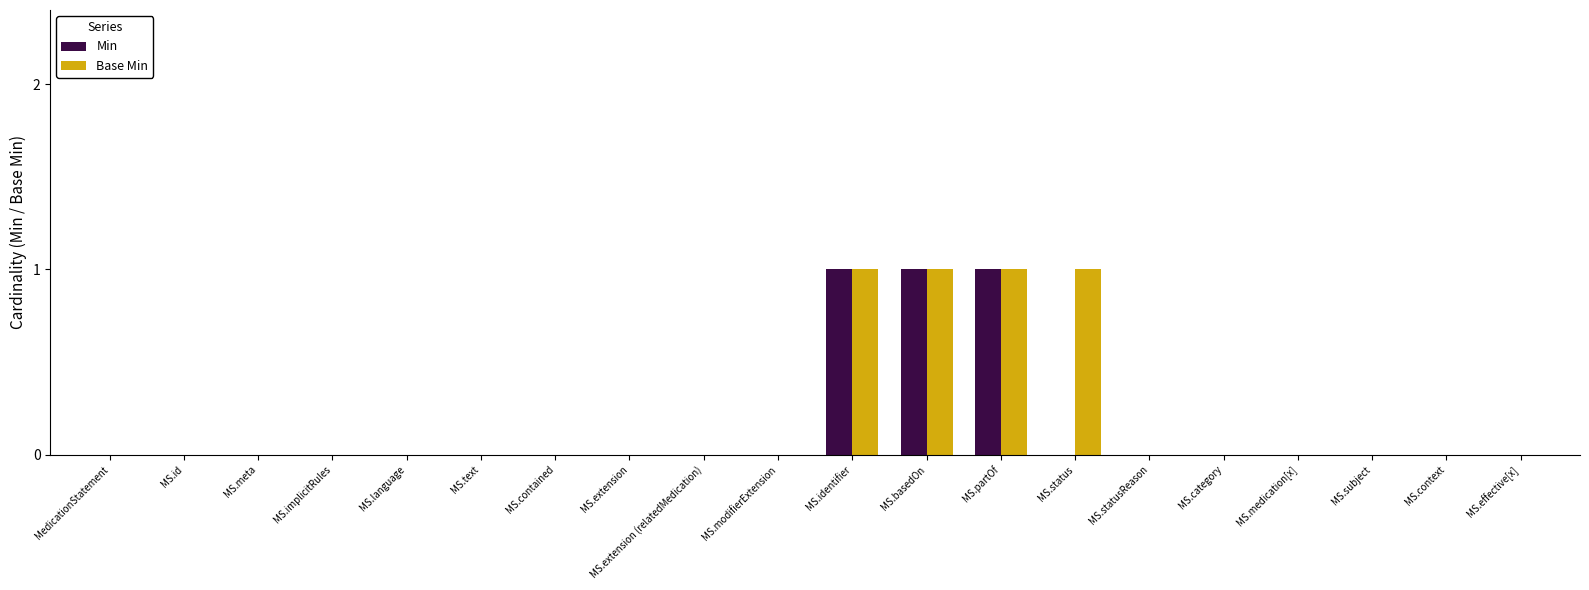

Is the value of Base Min at MS.partOf greater than the value of Min at MS.implicitRules?

Yes